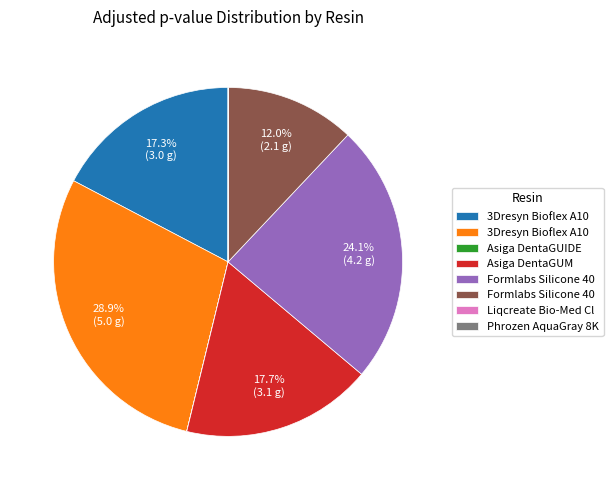

Is there any slice that represents more than half of the pie?

No